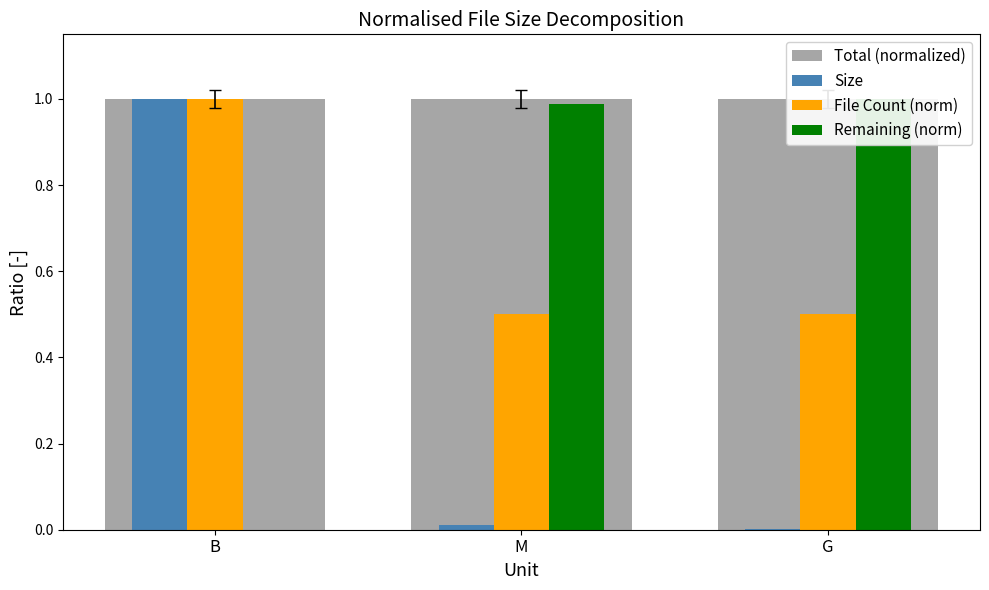

What position from the left is G?

3